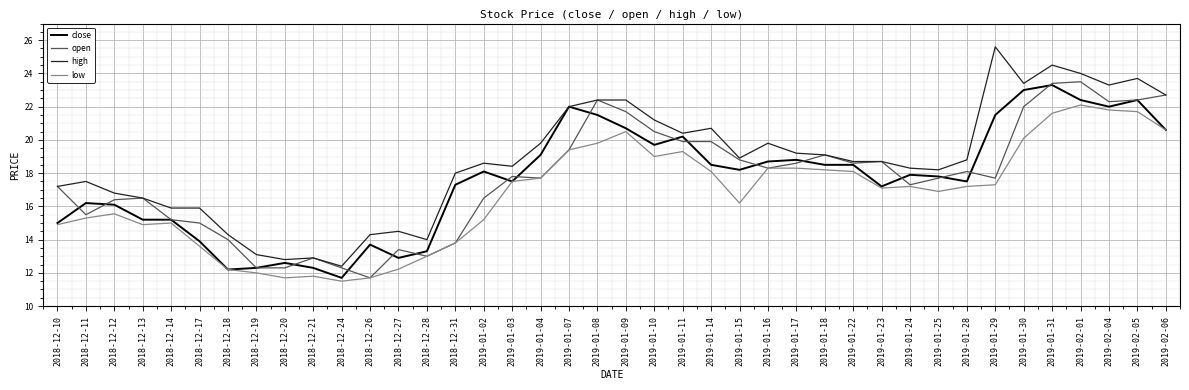

What position from the right is 2019-01-02?

25